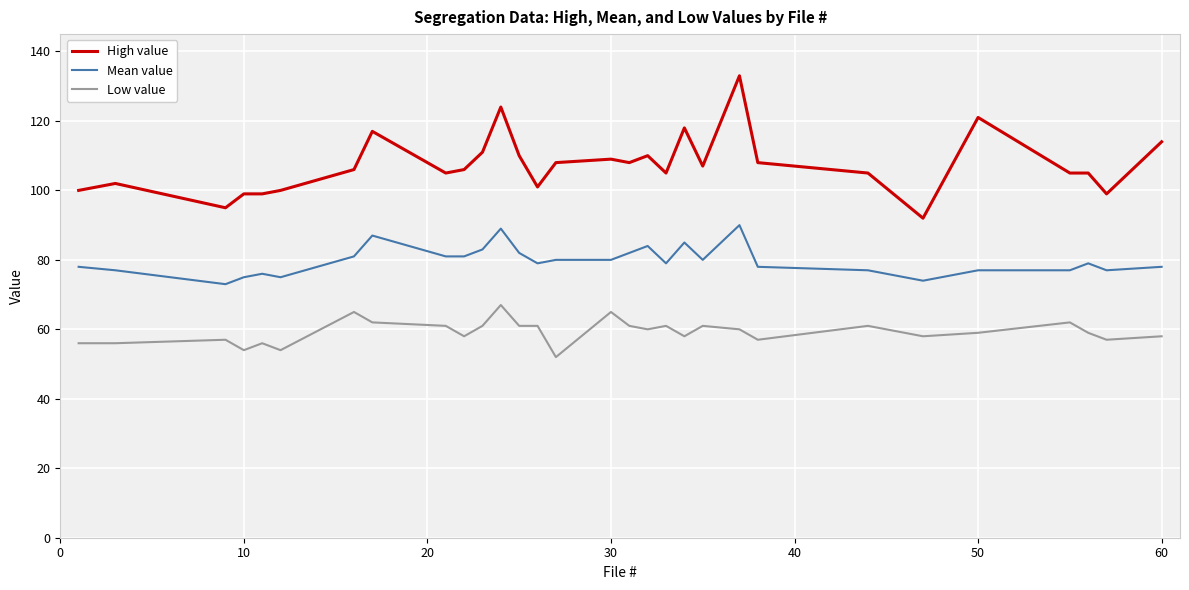

Which series has the largest total across all categories?

High value